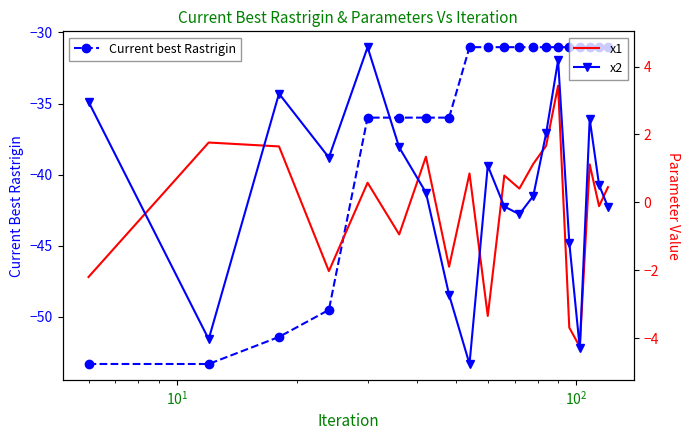

At how many categories does at least one series exceed -7?

20